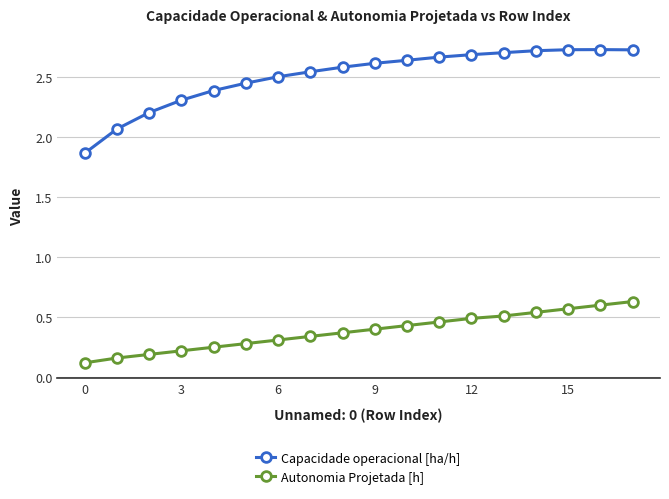

Rank the series by their maximum value, from lowest to highest.

Autonomia Projetada [h], Capacidade operacional [ha/h]